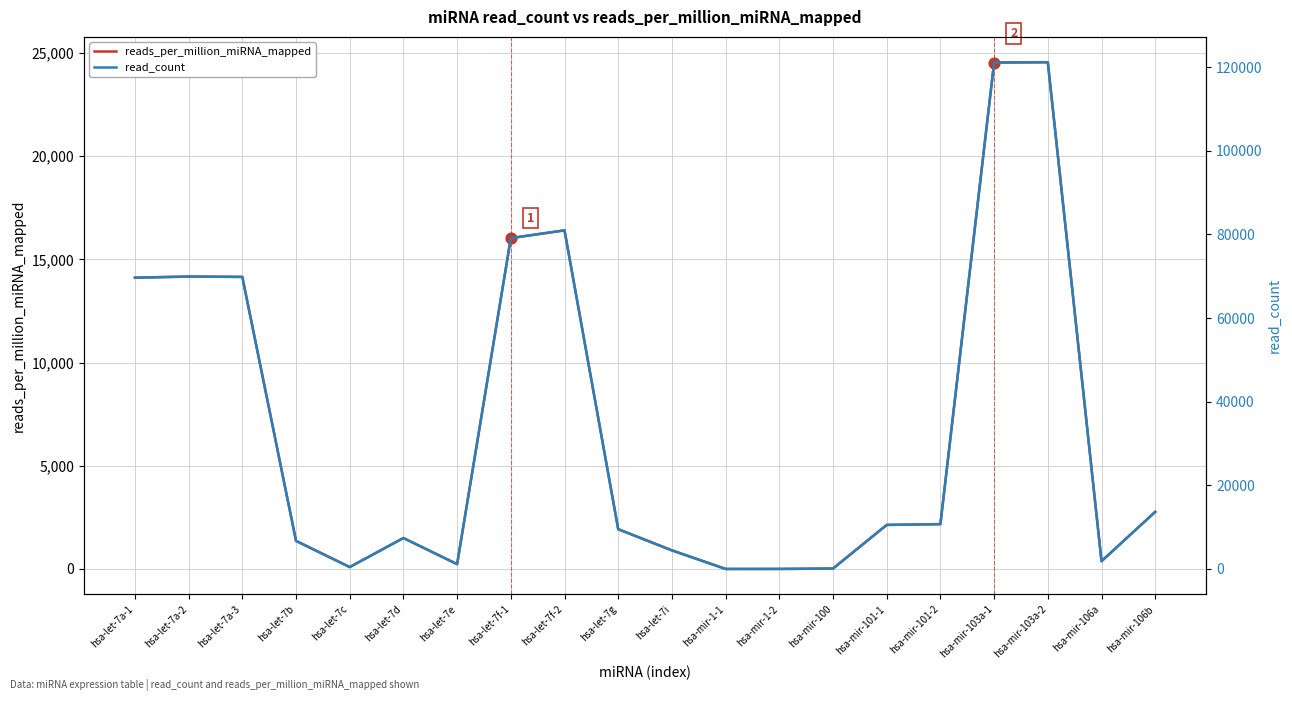

At how many categories does at least one series exceed 35148?

7